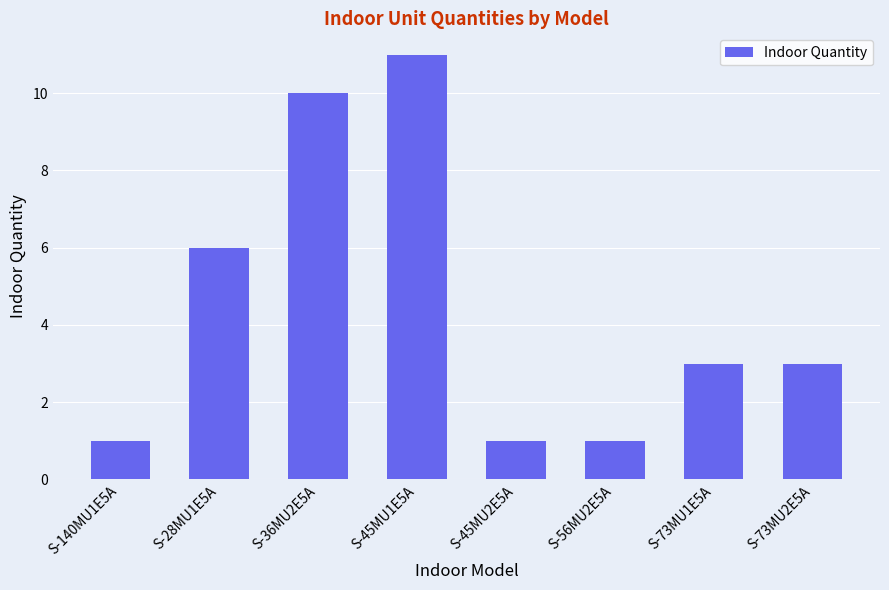

What is the minimum value shown in the chart?

1